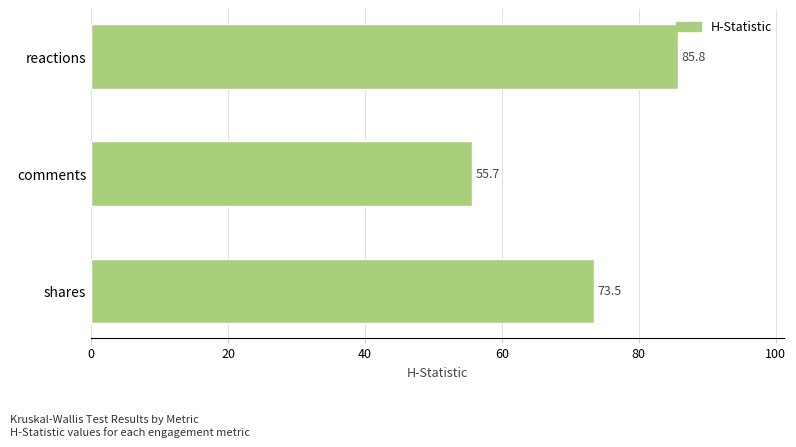

What is the sum of all values?

214.9